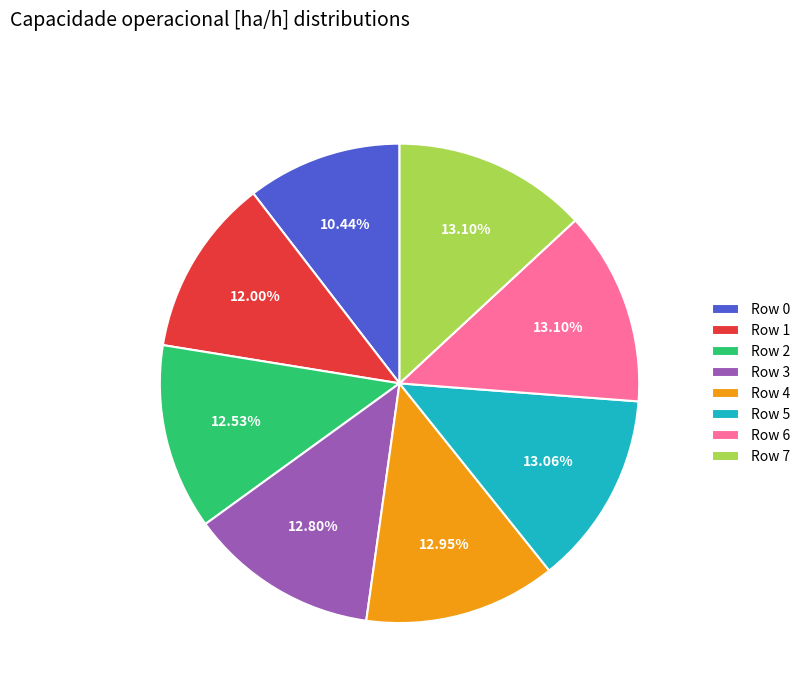

How many segments does this pie chart have?

8